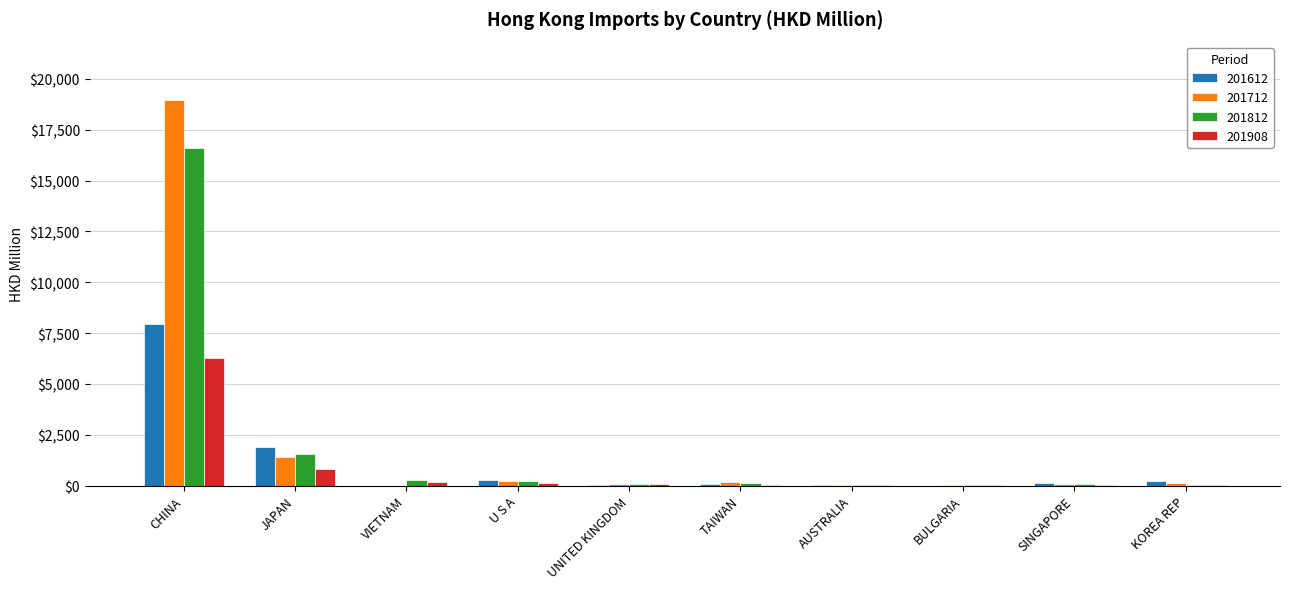

The 201612 series shows 236.6 at KOREA REP. True or false?

True